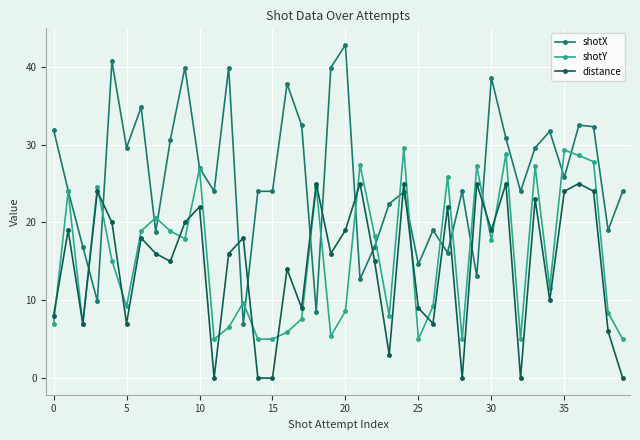

What is the greatest value displayed?

42.8